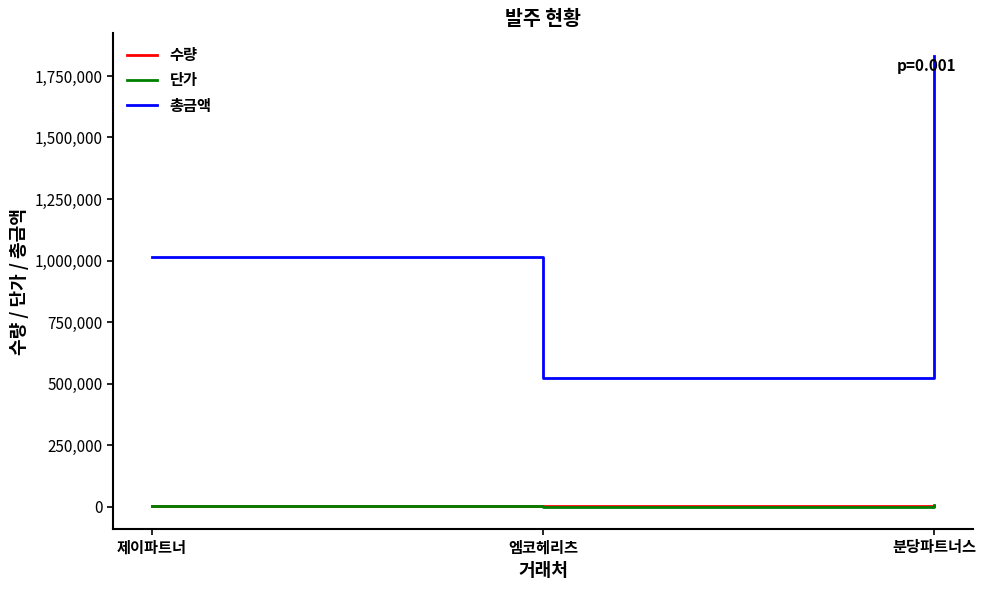

Between 엠코헤리츠 and 분당파트너스, which series saw the biggest shift?

총금액